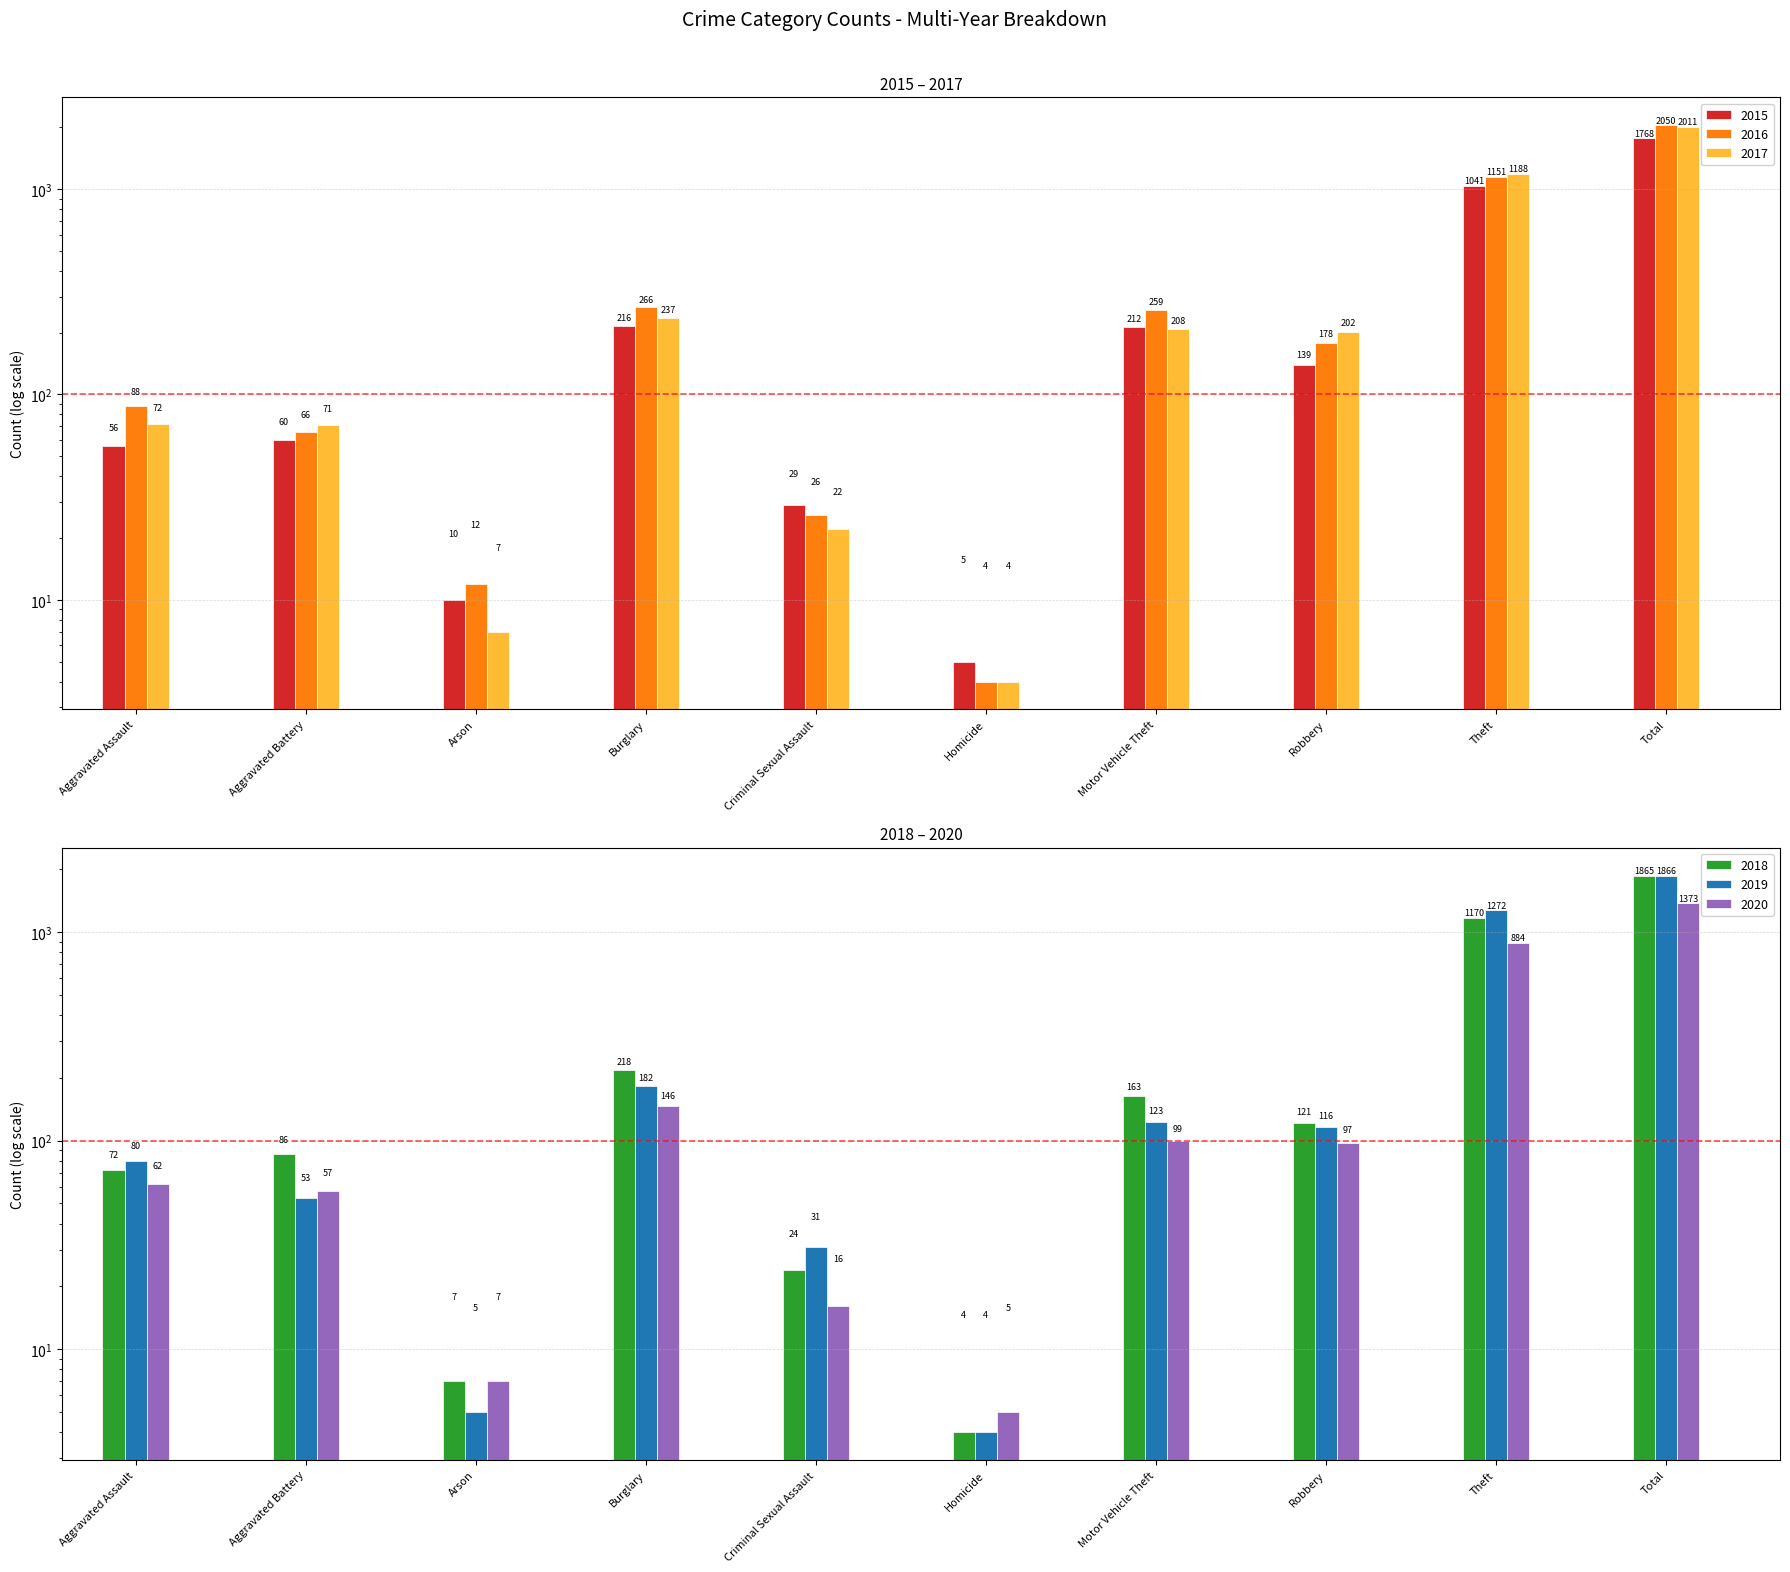

Read the 2015 value at Arson.

10